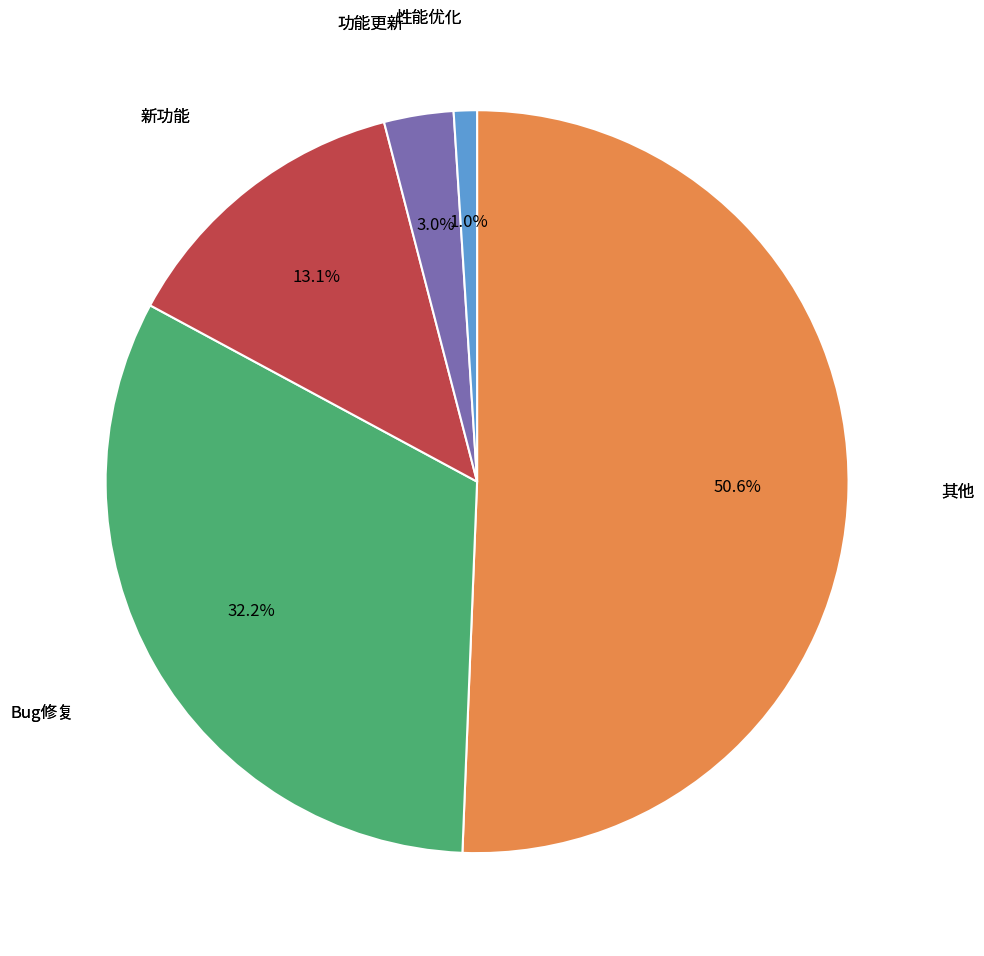

Does any single category account for the majority?

Yes